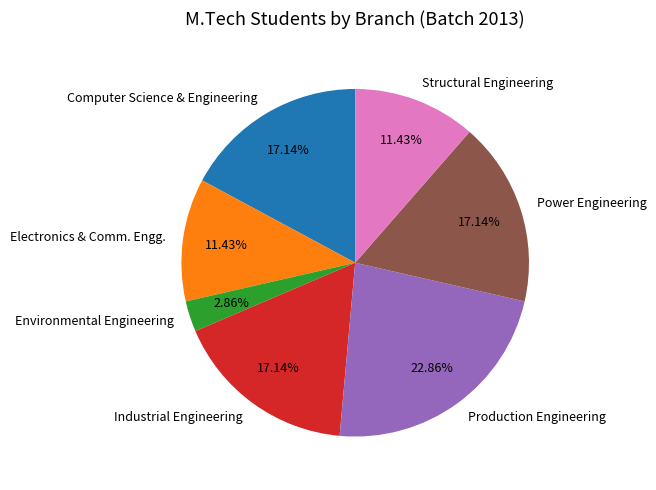

Which has a higher value, Structural Engineering or Production Engineering?

Production Engineering